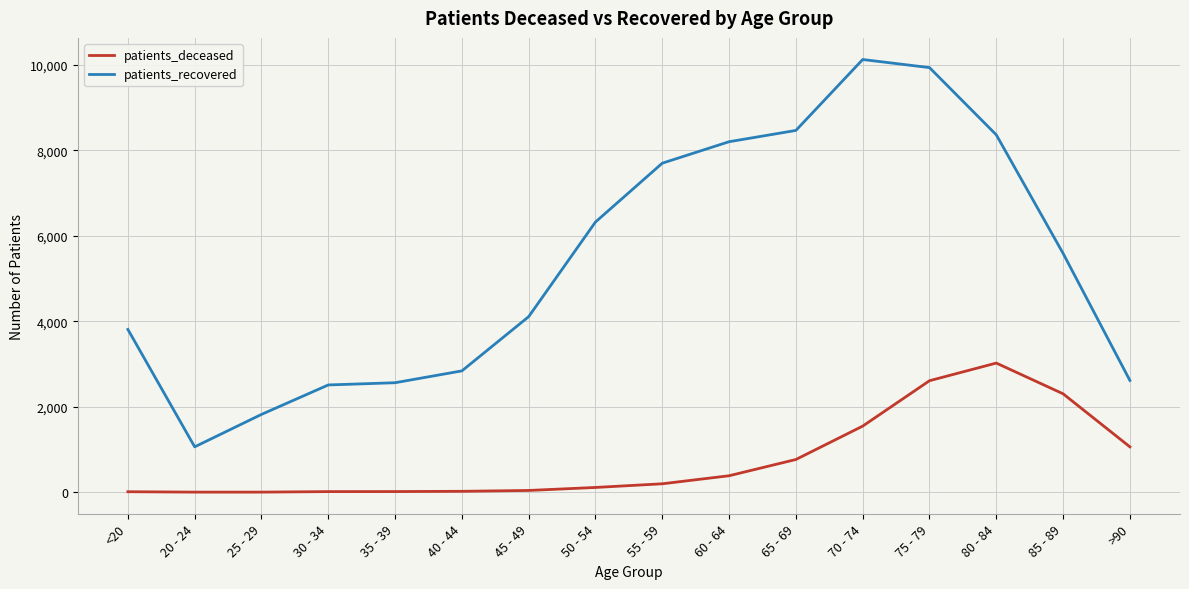

Which series has the largest range (max minus min)?

patients_recovered